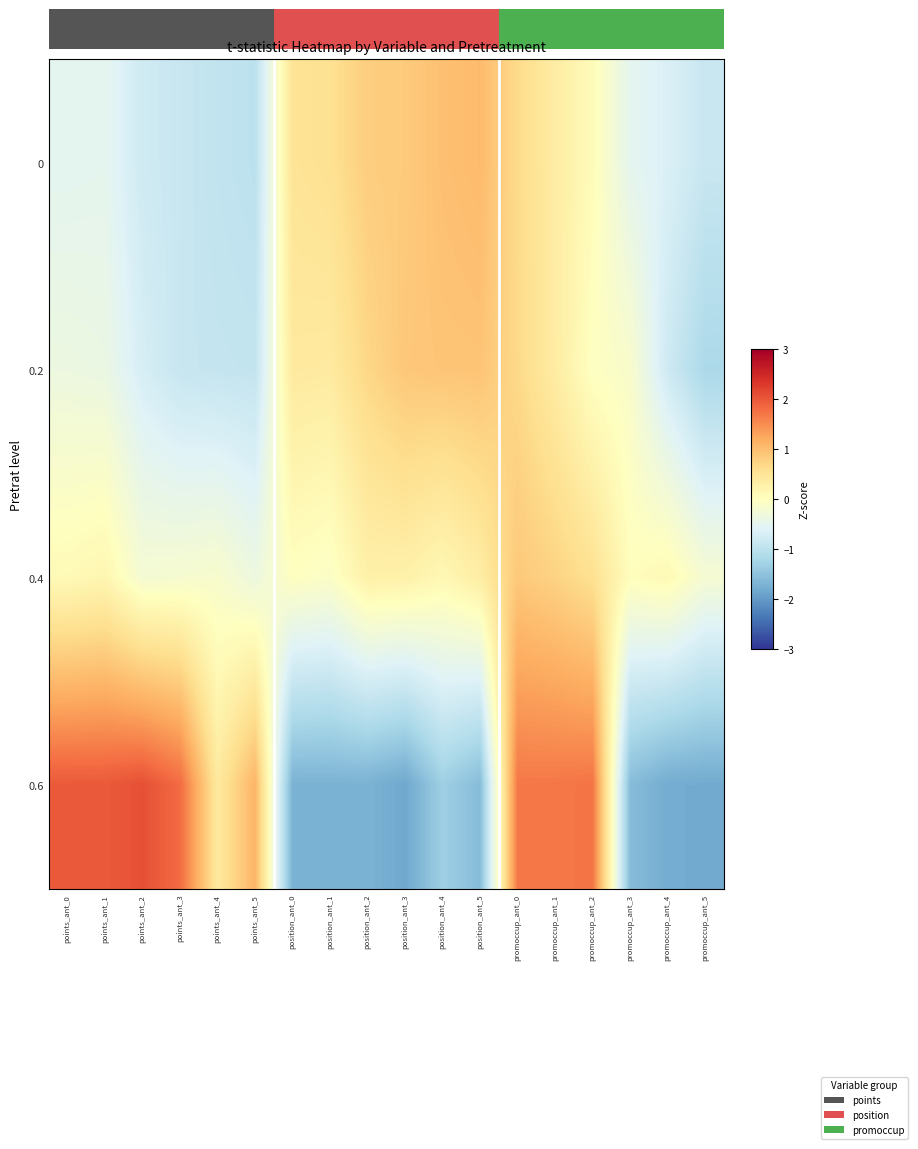

Which category has the lowest value across all series?

position_ant_3